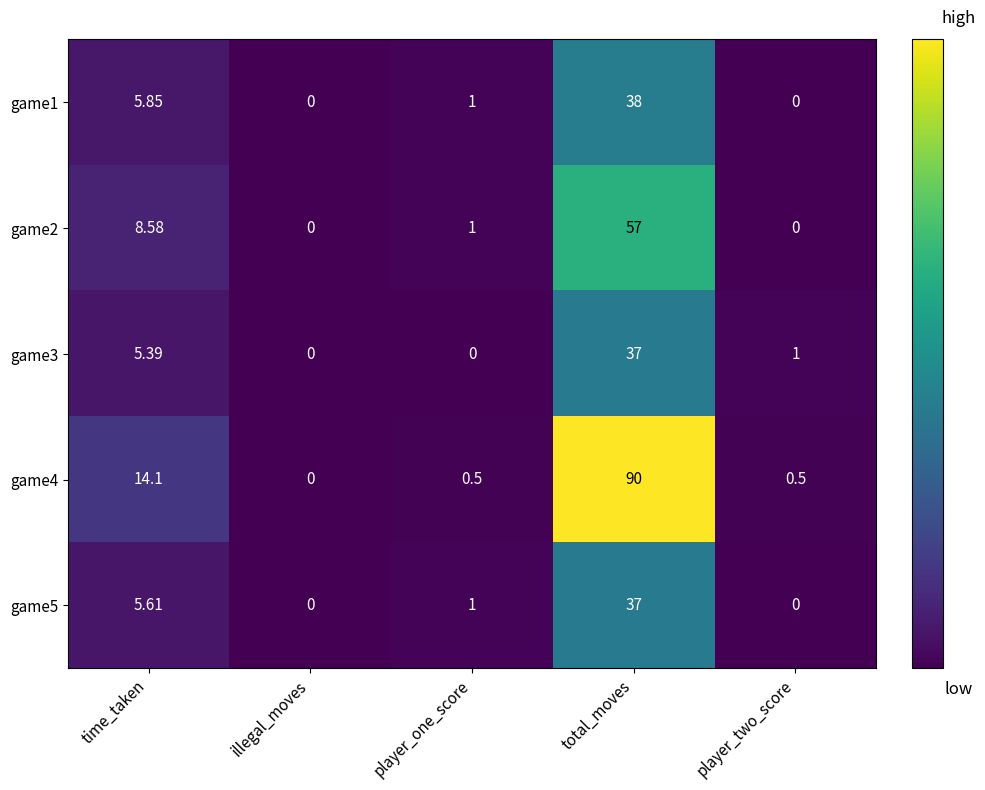

Where does the game5 series first go above 1?

time_taken